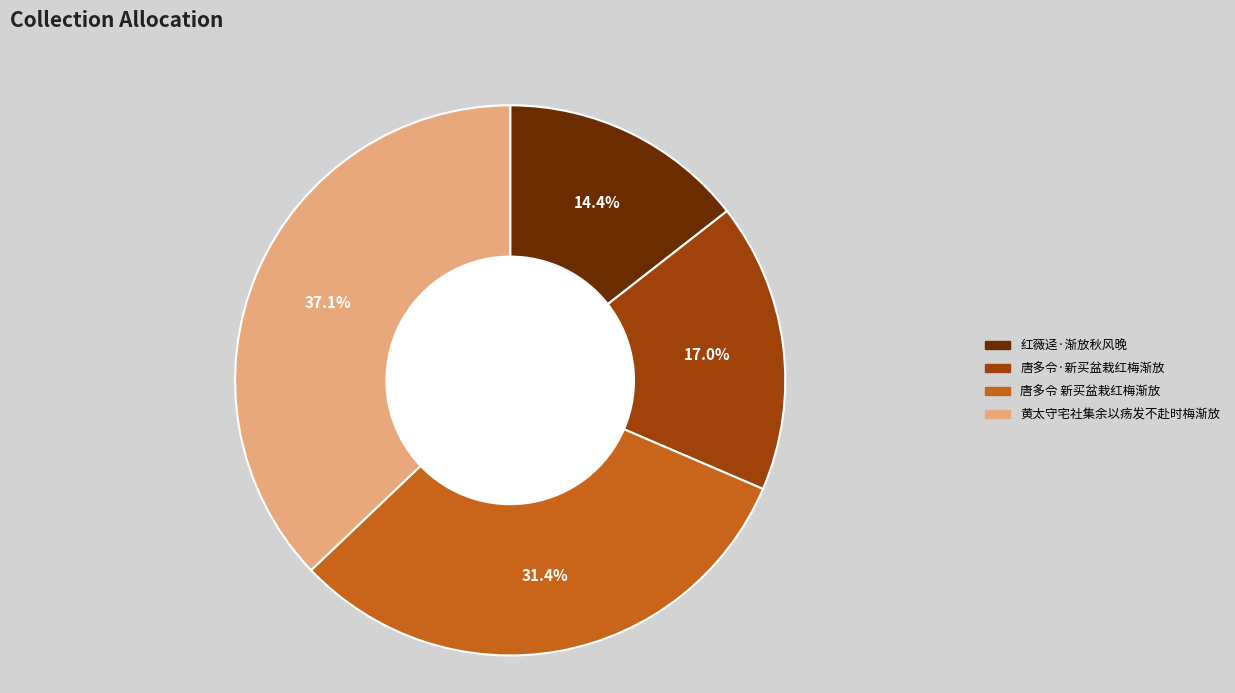

The 红薇迳·渐放秋风晚 slice represents 14% of the pie. True or false?

True